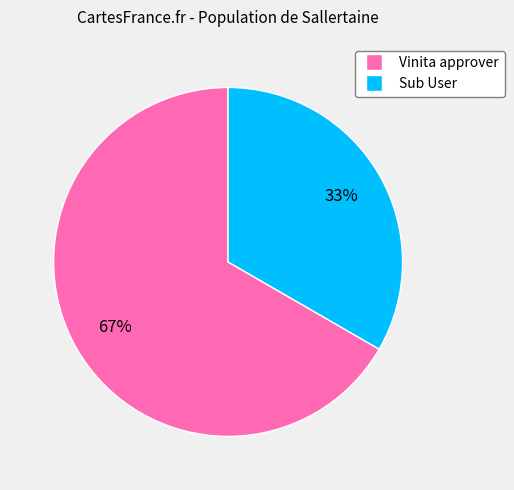

Which has a higher value, Vinita approver or Sub User?

Vinita approver